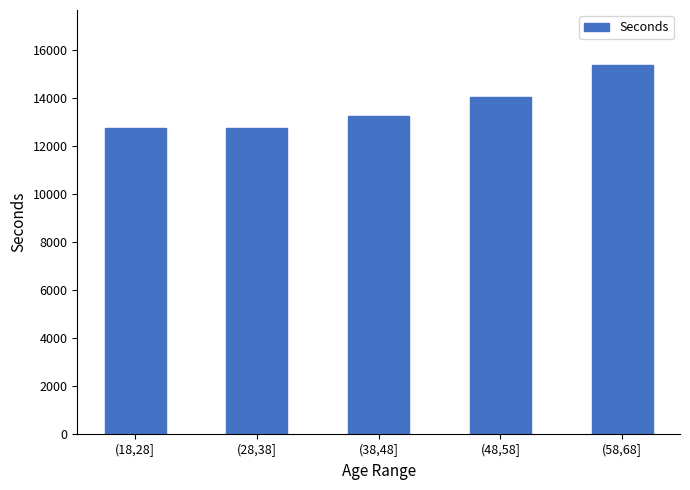

What is the value of the 3rd bar from the left?

13240